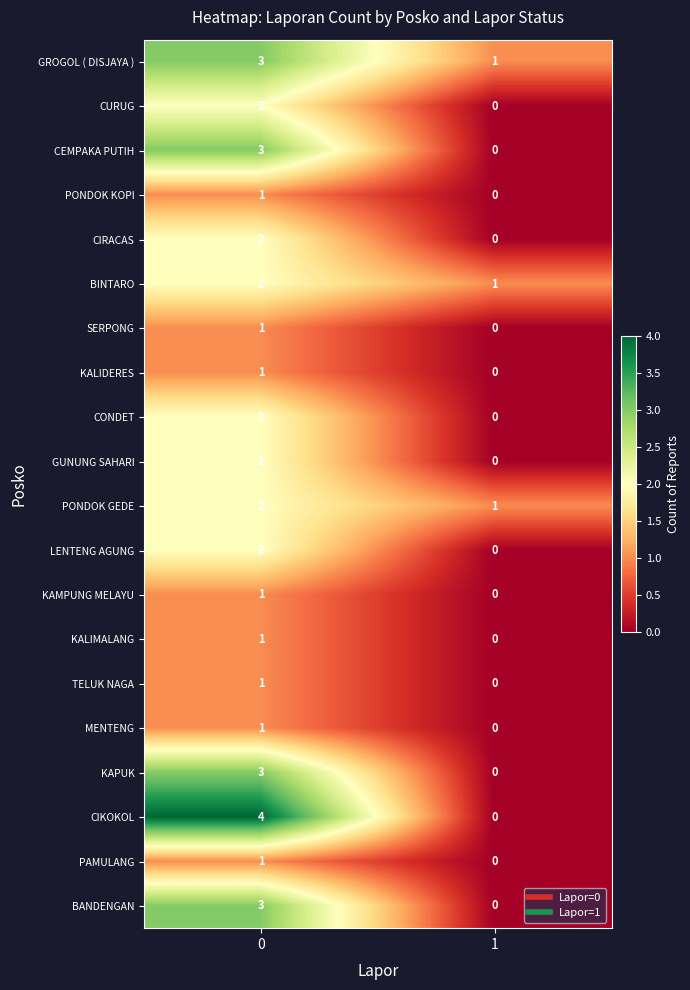

What is the sum of all PONDOK GEDE values?

3